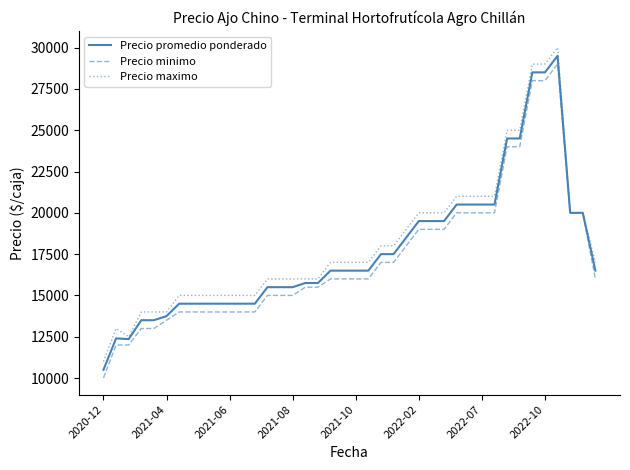

Rank the series by their average value, from lowest to highest.

Precio minimo, Precio promedio ponderado, Precio maximo